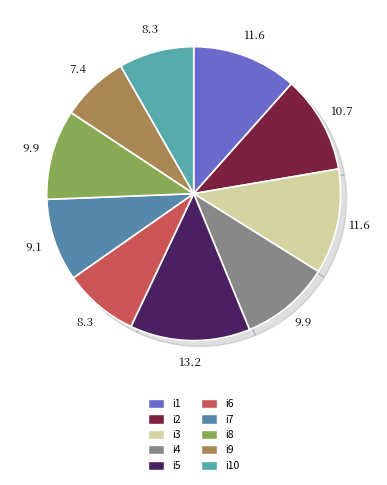

To the nearest percent, what is the difference between the largest and smallest slice percentages?

6%